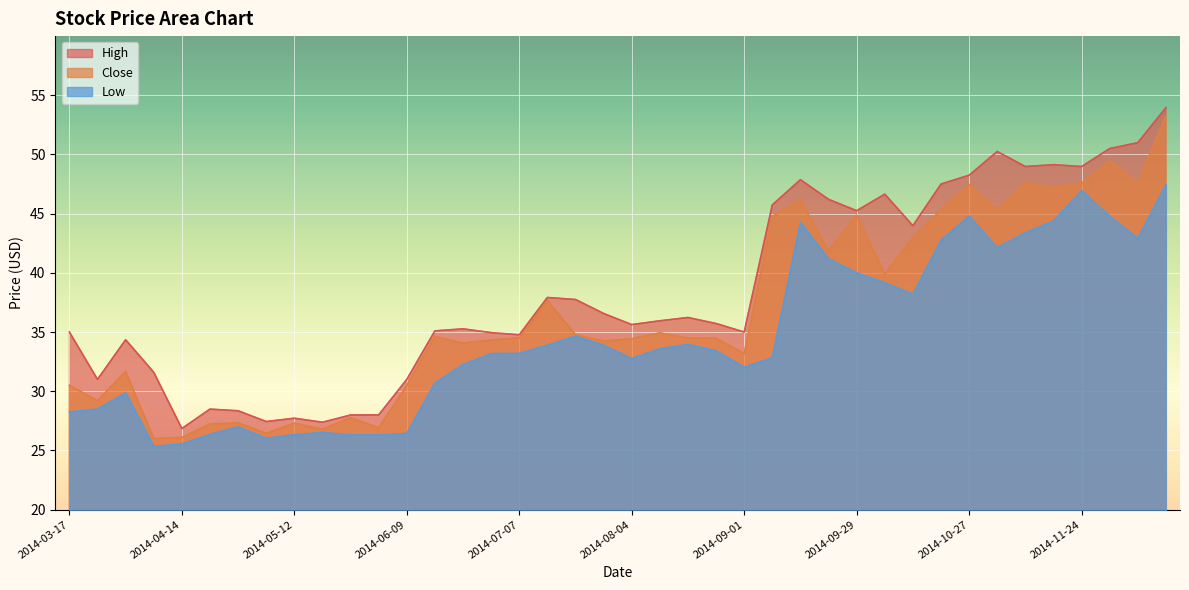

What is the total value across all series at 2014-11-03?

137.7